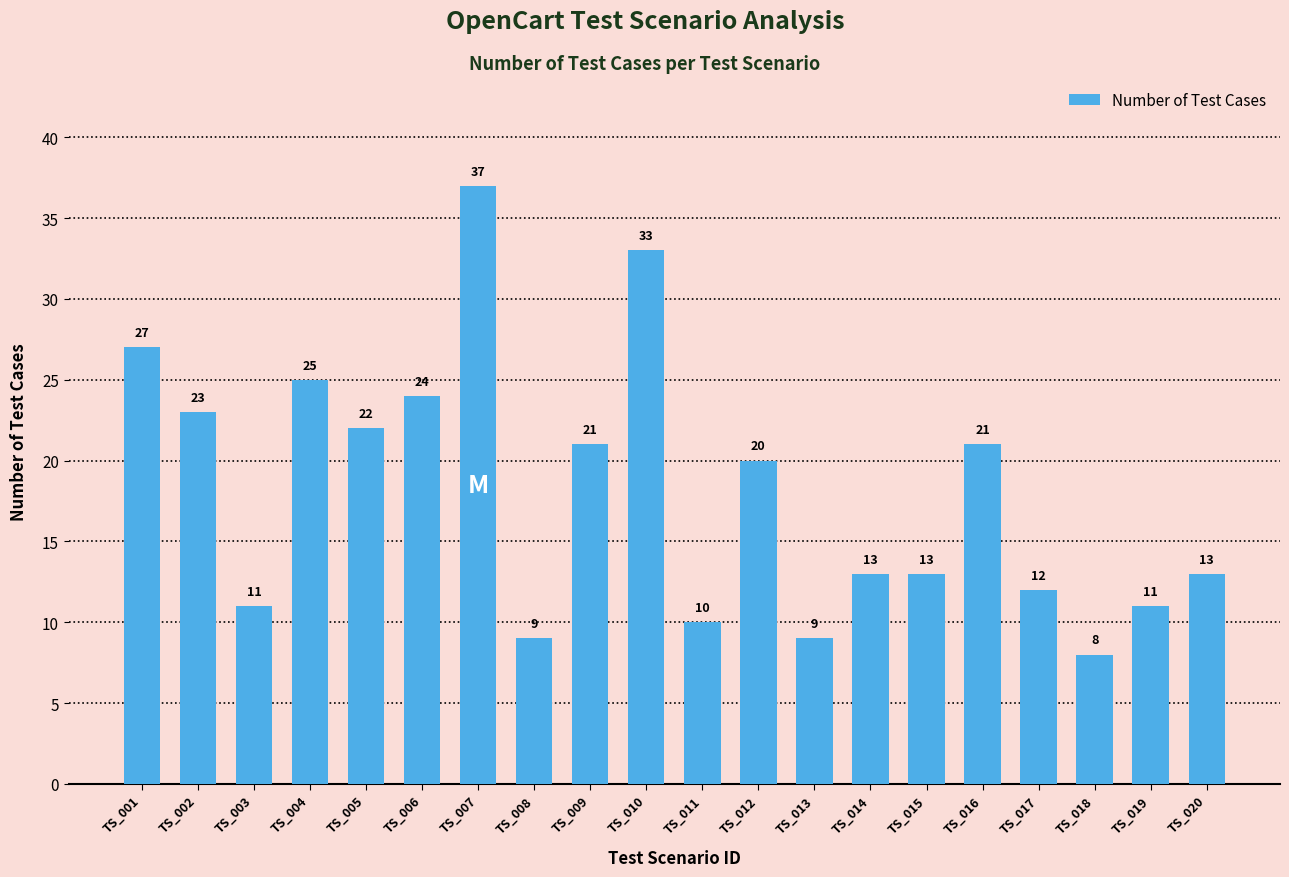

How many bars are there in total?

20